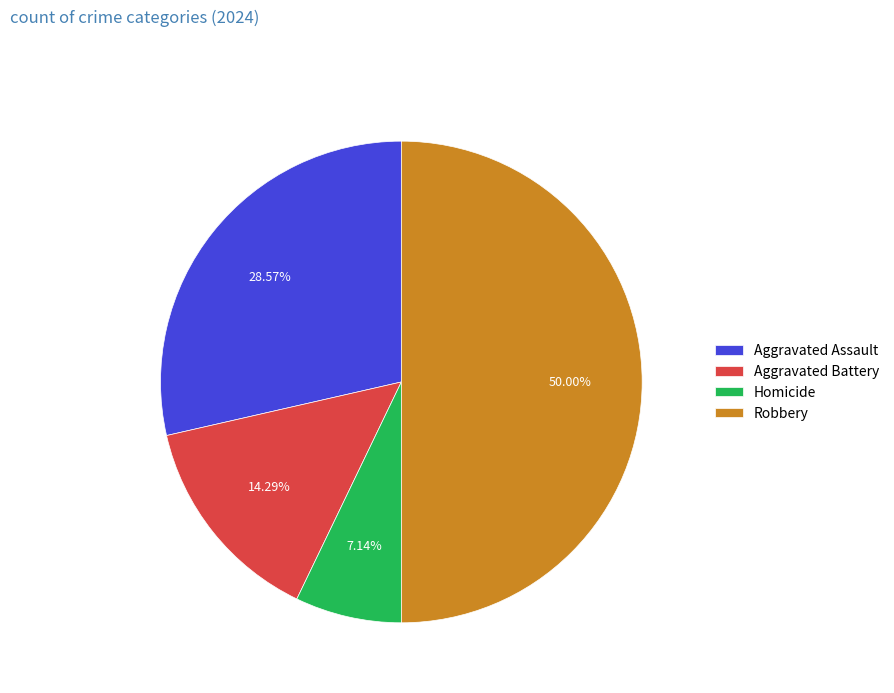

How many slices are in this pie chart?

4